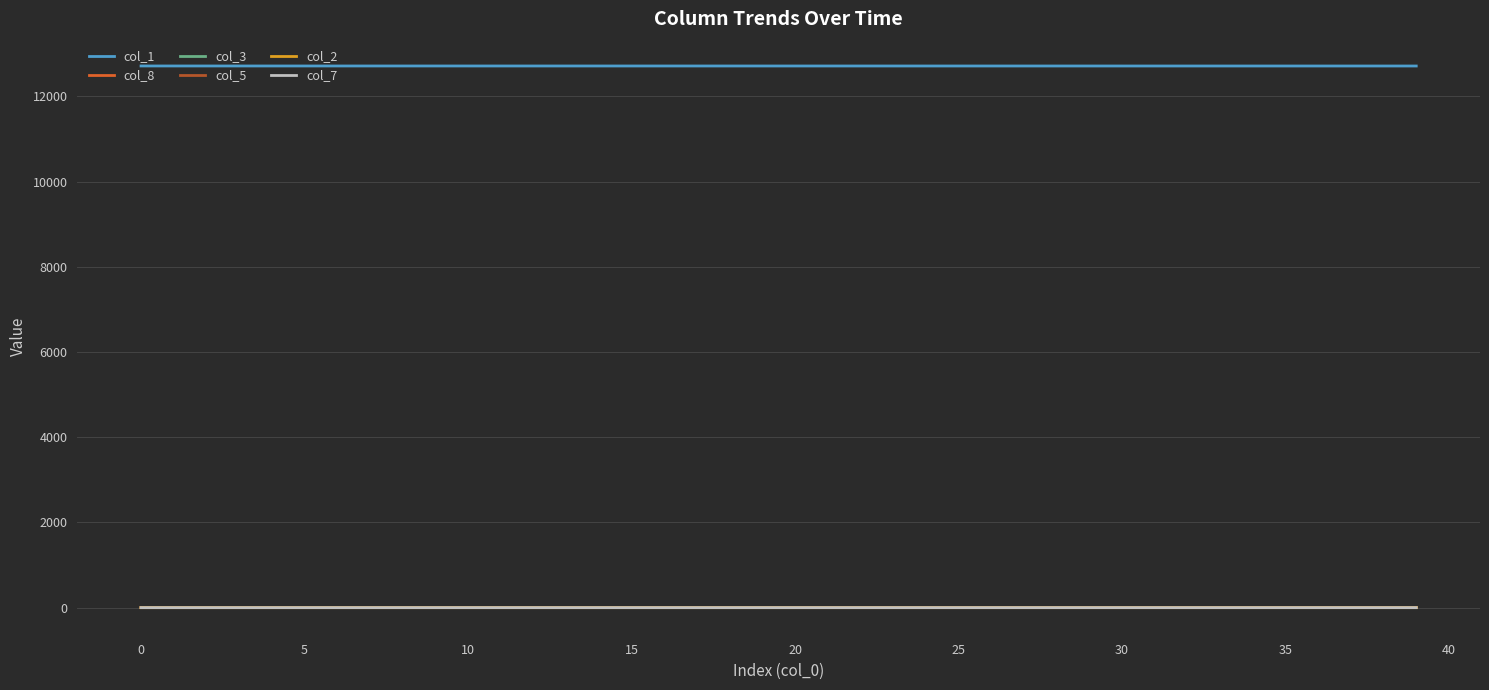

Which series has the largest total across all categories?

col_1